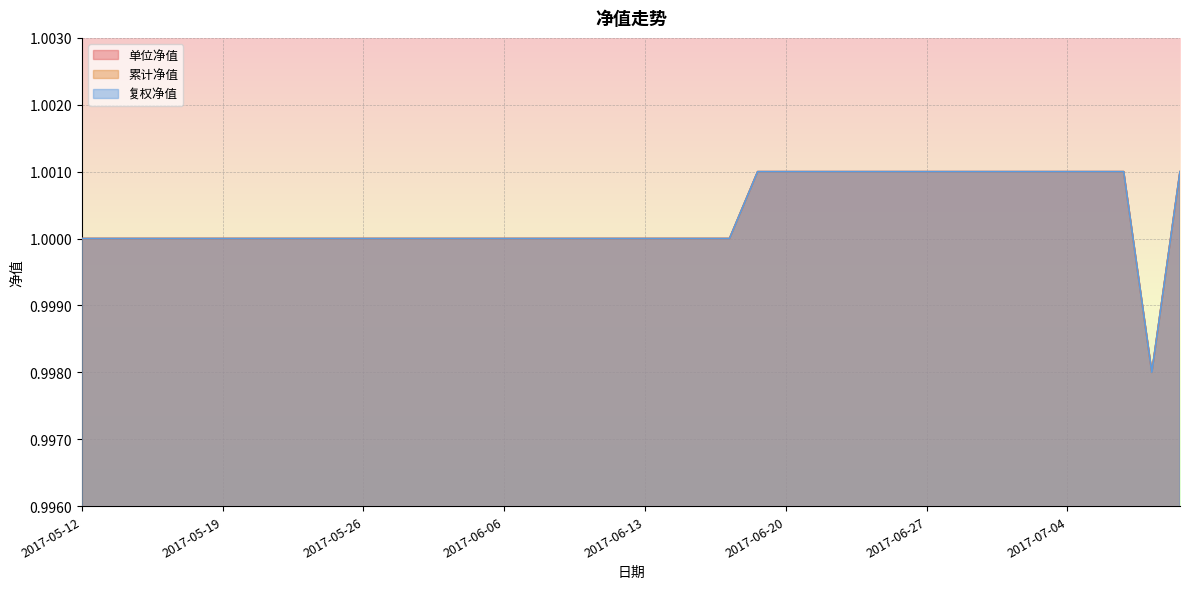

Is it true that 累计净值 equals 1.3 at 2017-07-03?

False